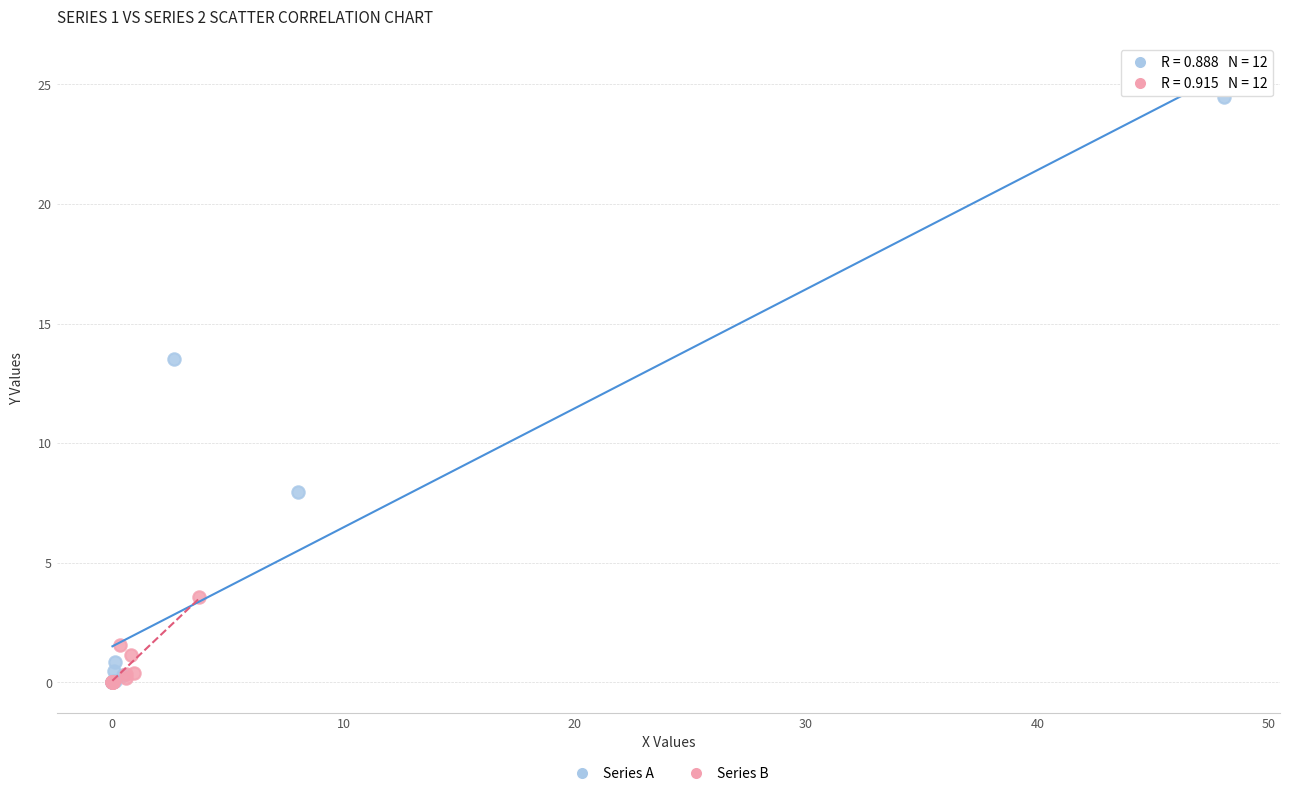

Which series has the widest spread of Y values?

Series A